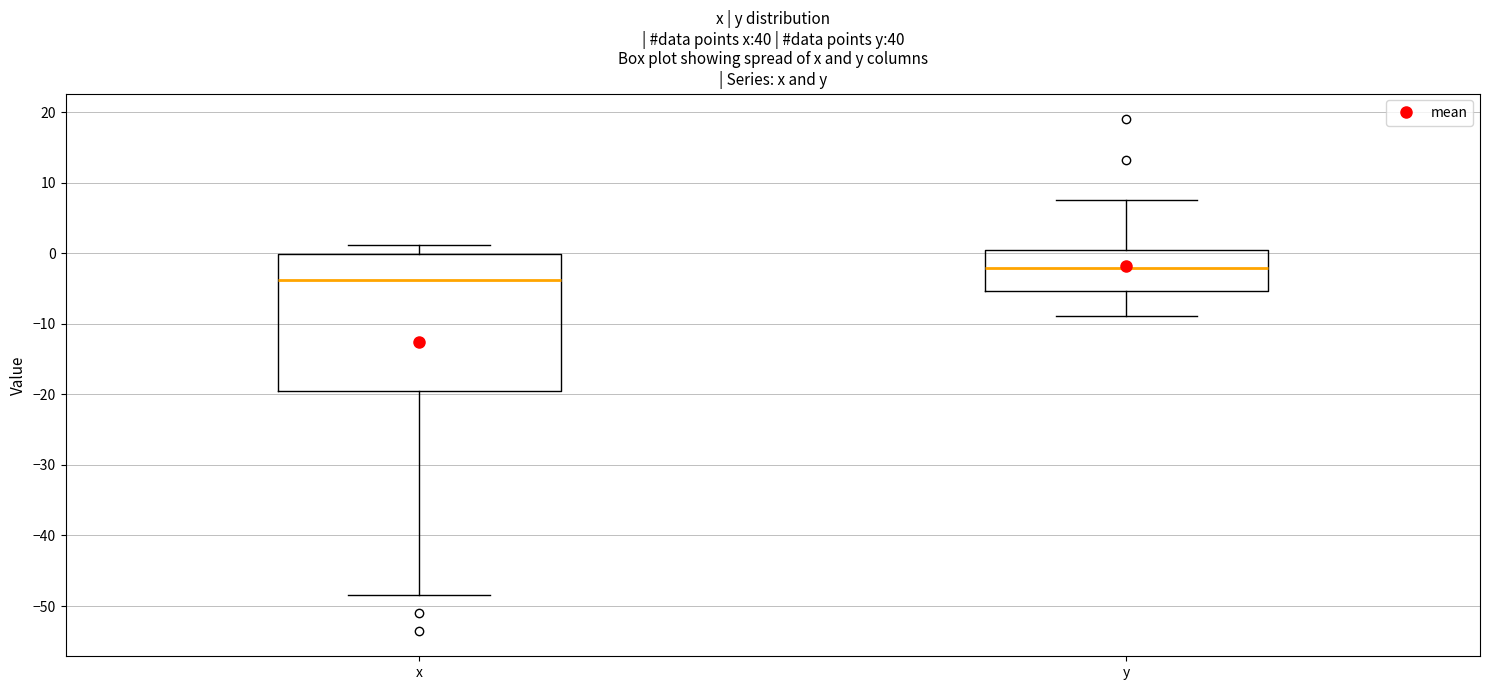

Reading left to right, read every box against the y-axis: the position of its median line, the range the box covers, and the ends of its whiskers. The values are not printed on the chart, so give them approximately, as read against the axis.

x: median -4, box -20 to 0, whiskers -48 to 1
y: median -2, box -5 to 0, whiskers -9 to 8